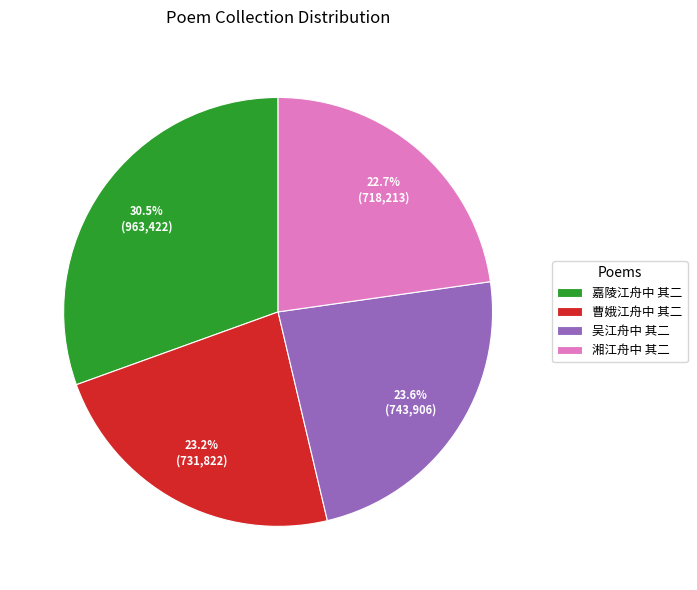

To the nearest percent, what portion does 吴江舟中 其二 represent?

24%